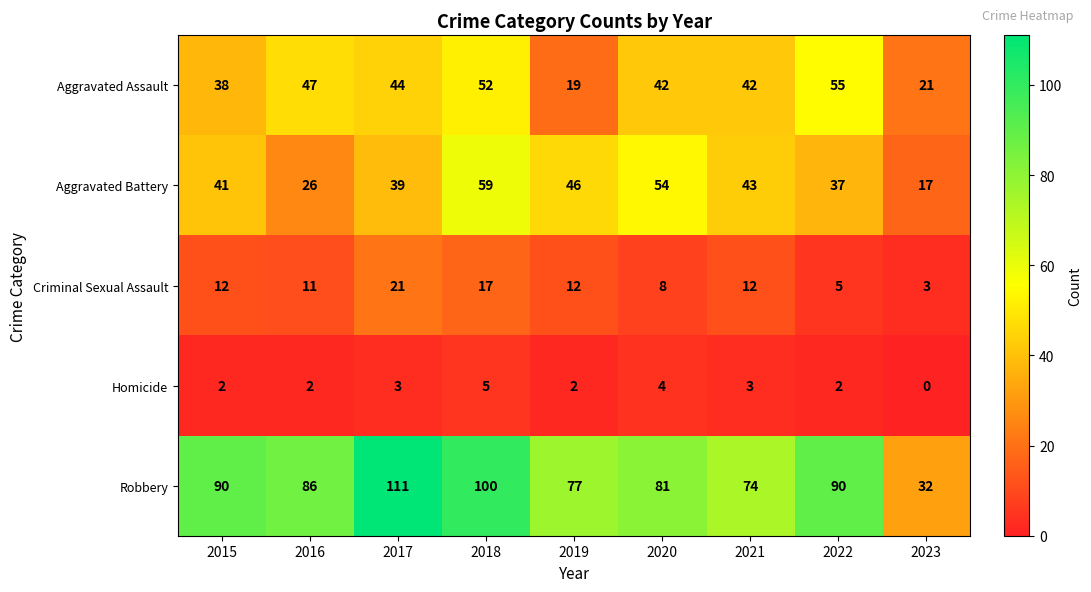

The Aggravated Assault series shows 19 at 2017. True or false?

False